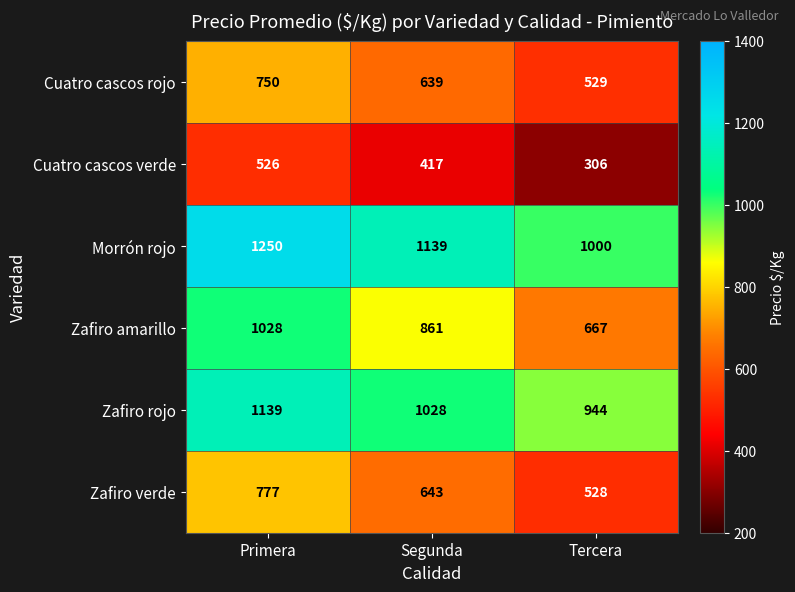

At Tercera, list the series in order from smallest to largest.

Cuatro cascos verde, Zafiro verde, Cuatro cascos rojo, Zafiro amarillo, Zafiro rojo, Morrón rojo